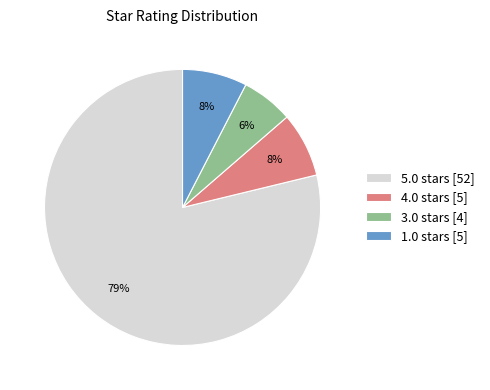

What is the majority slice?

5.0